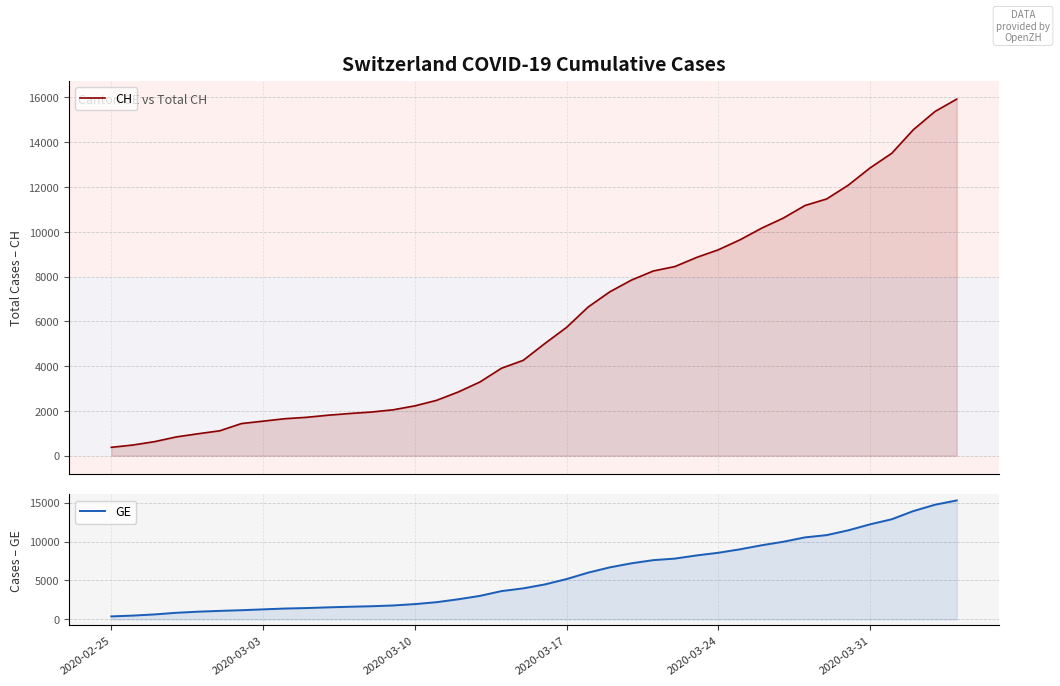

How many lines are shown in the chart?

2